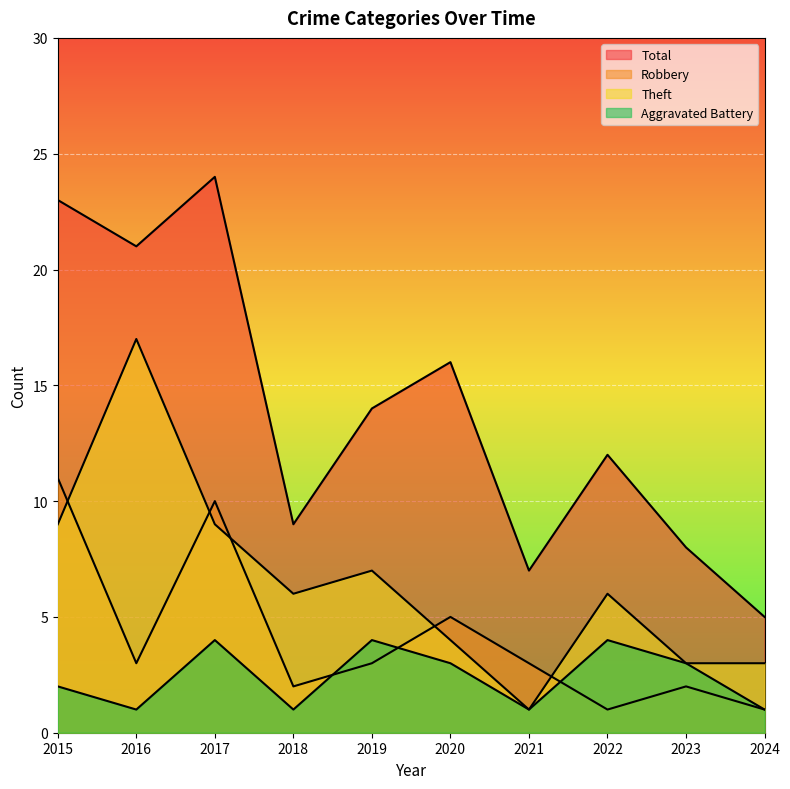

What is the difference between the maximum and minimum values in the Robbery series?

10